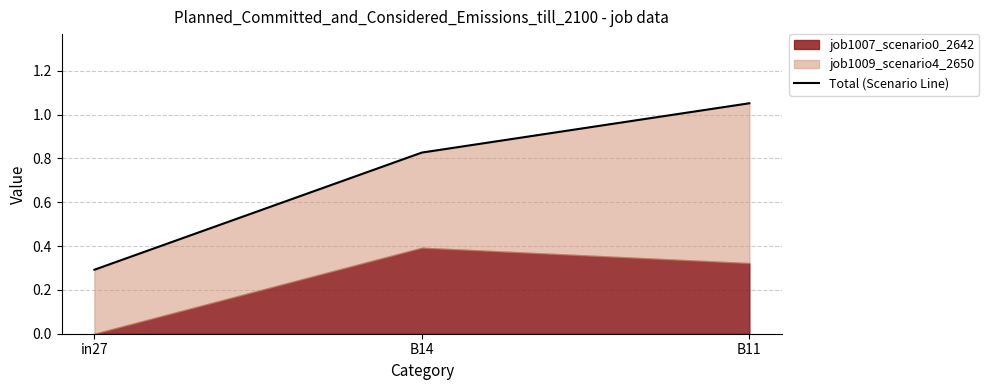

Does the chart display data point markers on the line(s)?

No